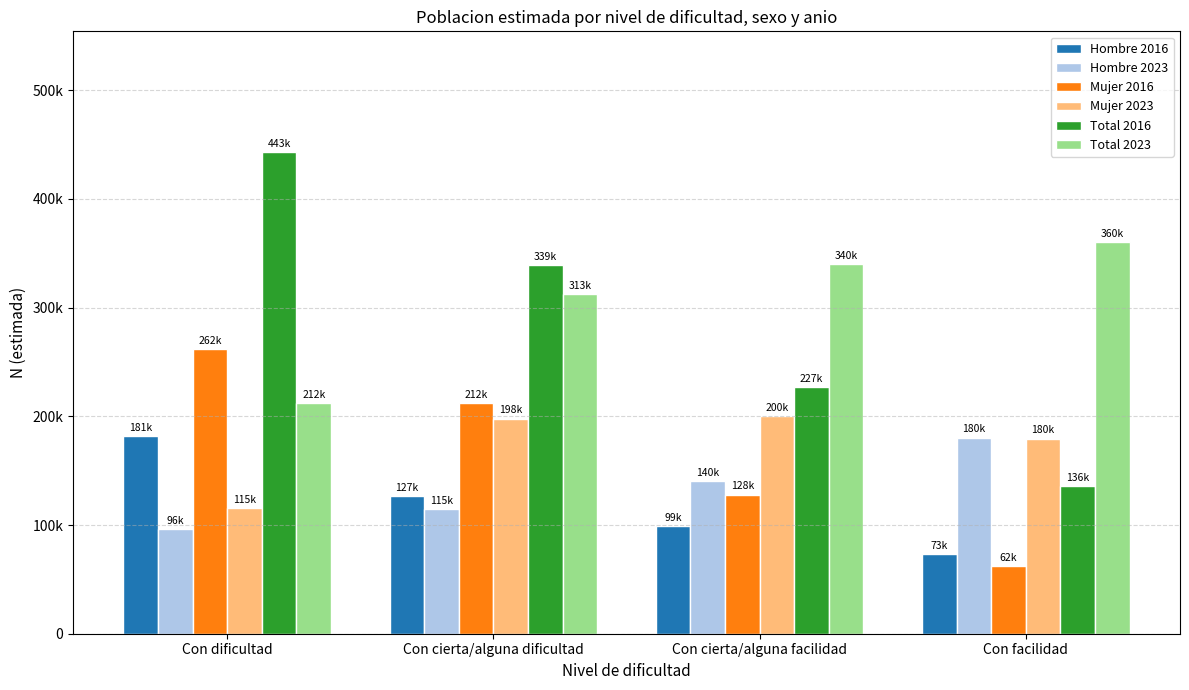

Are the bars horizontal?

No